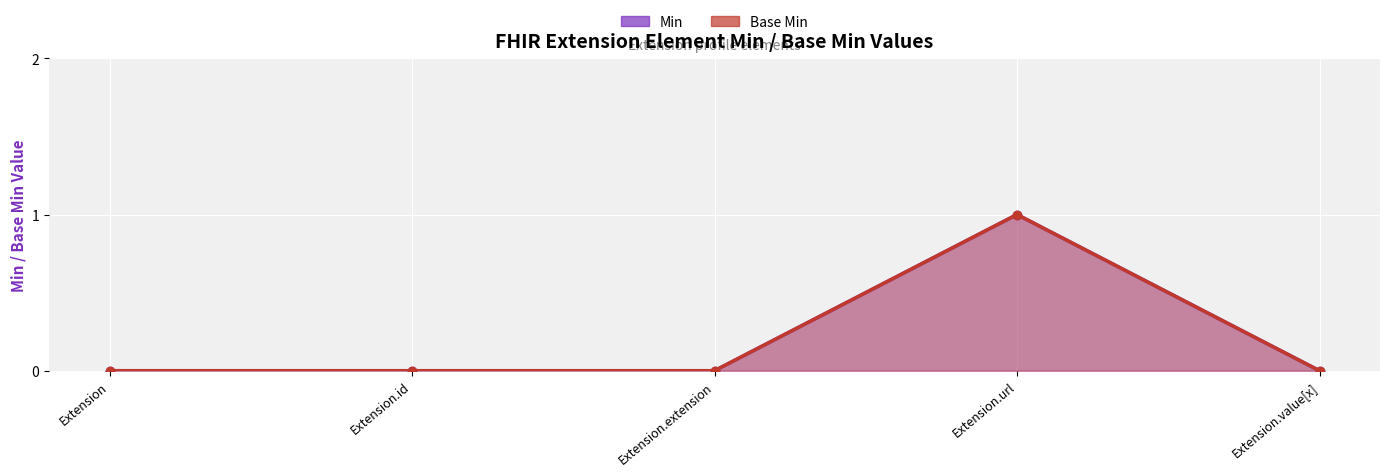

At how many categories does at least one series exceed 0?

1